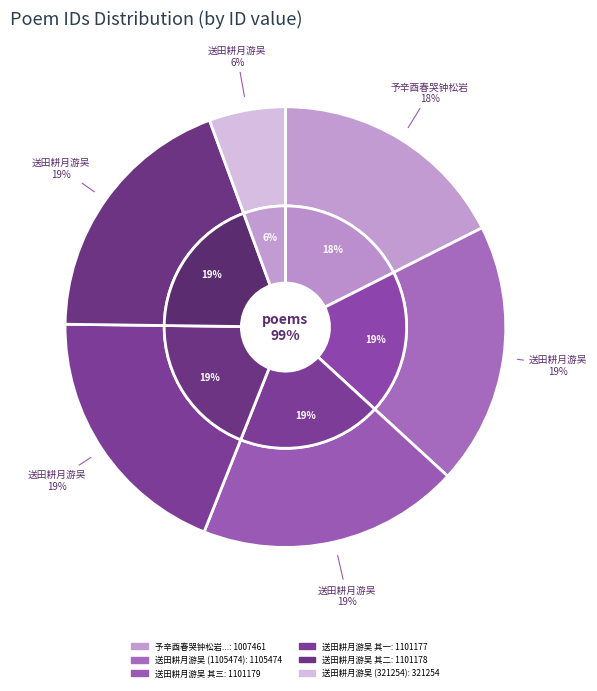

Between 送田耕月游吴 其一 and 予辛酉春哭钟松岩于馀杭灵溪壬戌春于江州马头渡得家问知田耕月亦为古人因述长句, which is larger?

送田耕月游吴 其一